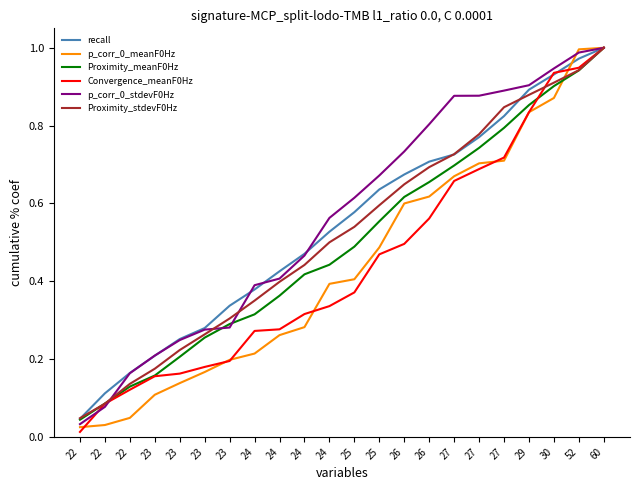

How many lines are shown in the chart?

6